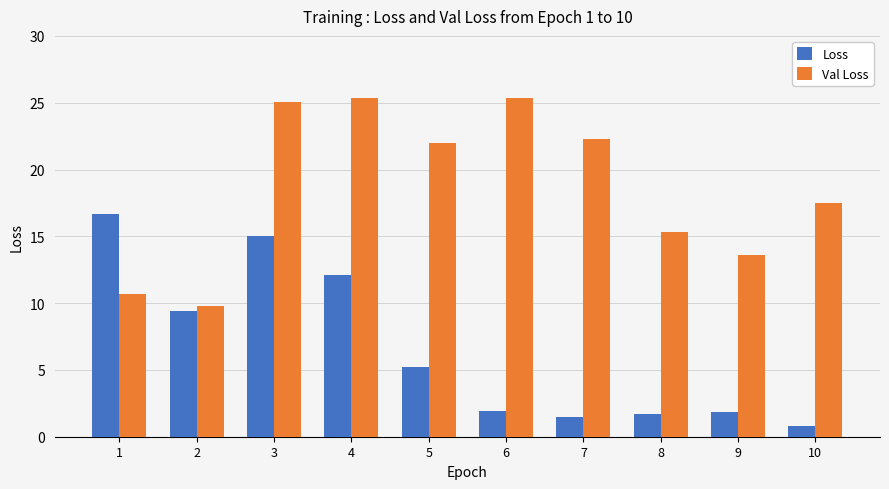

How many groups of bars are there?

10